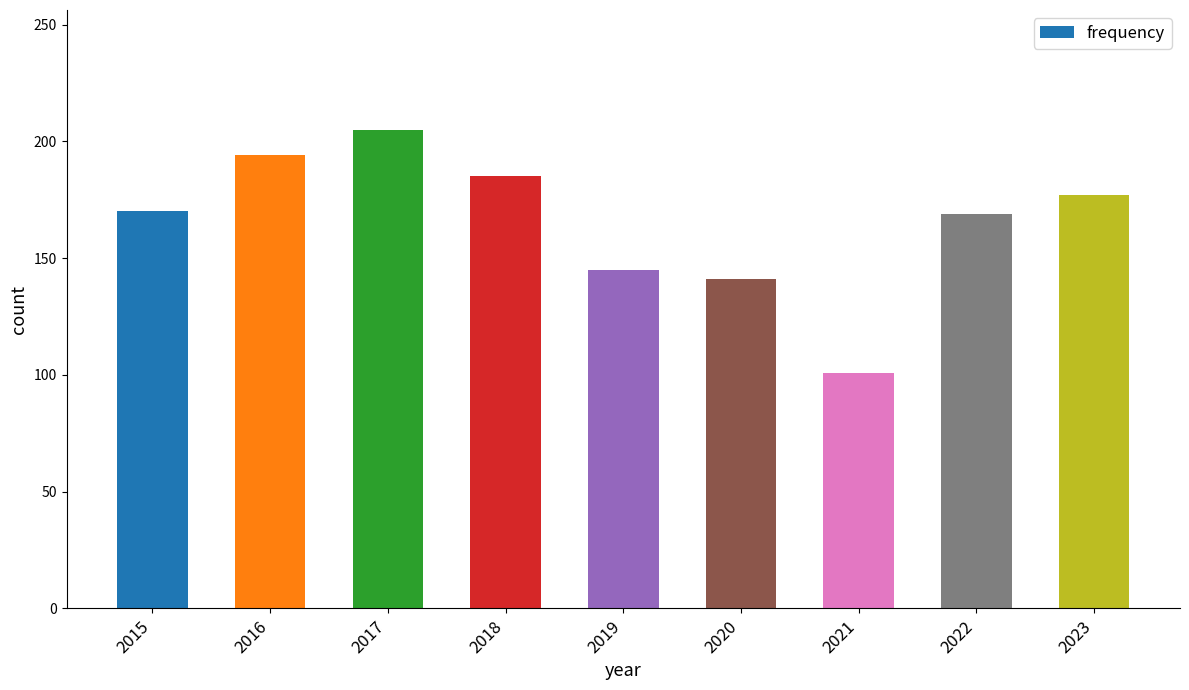

Is it true that the value at 2022 is 169?

True